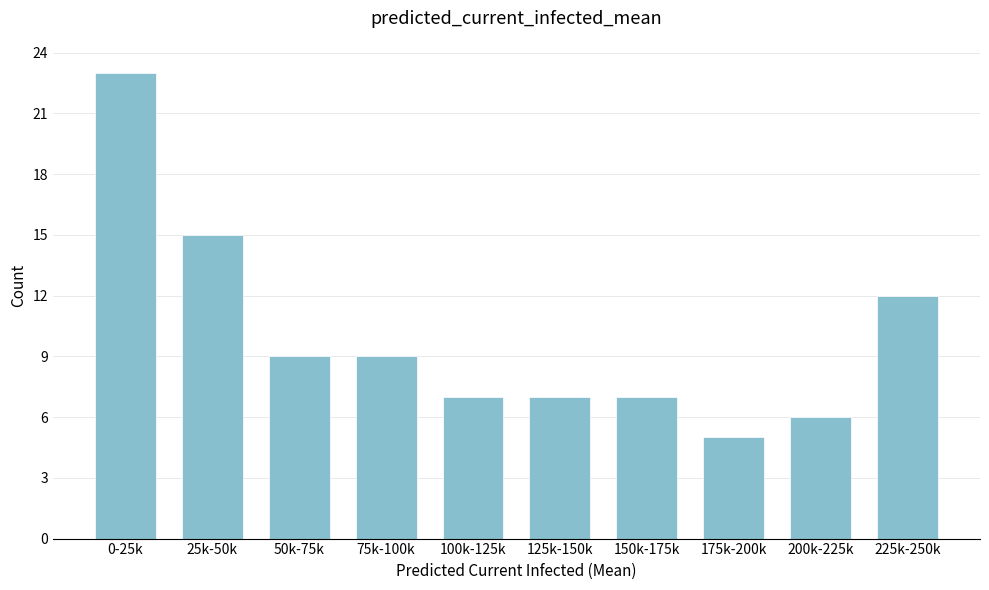

Reading left to right, transcribe all the data shown in this chart.

0-25k=23	25k-50k=15	50k-75k=9	75k-100k=9	100k-125k=7	125k-150k=7	150k-175k=7	175k-200k=5	200k-225k=6	225k-250k=12